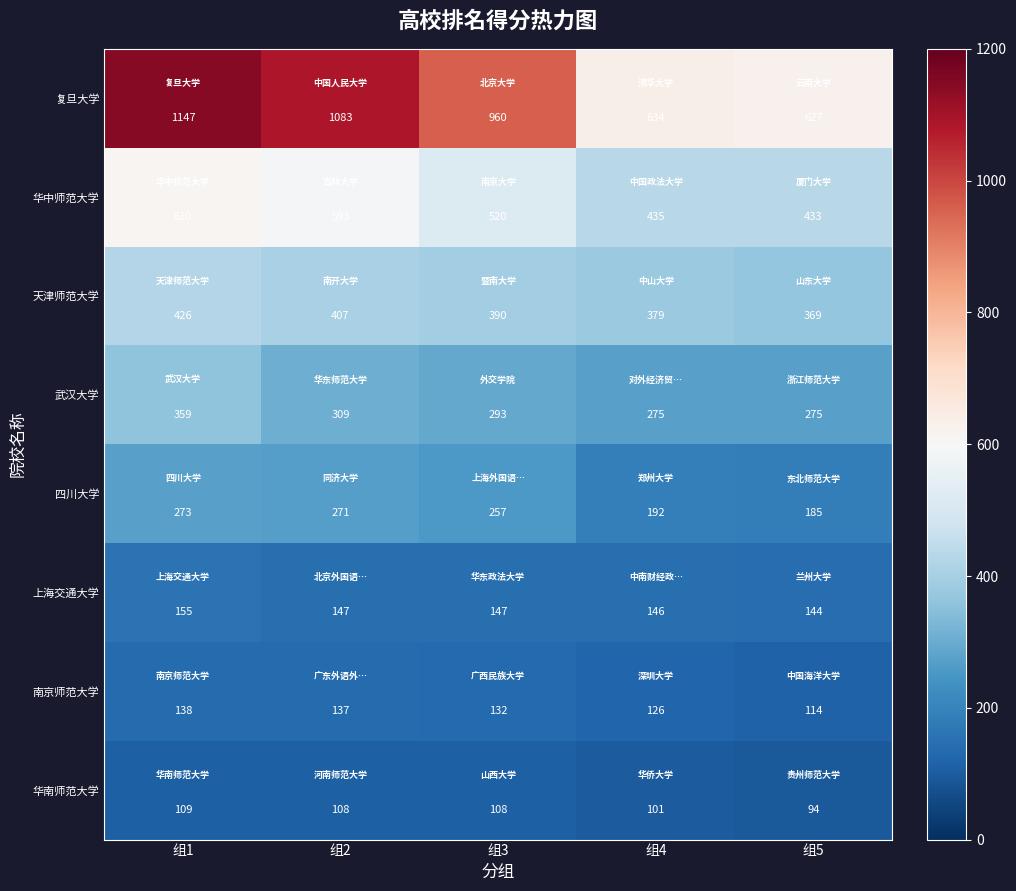

At which label does 南京师范大学 first exceed 132?

组1